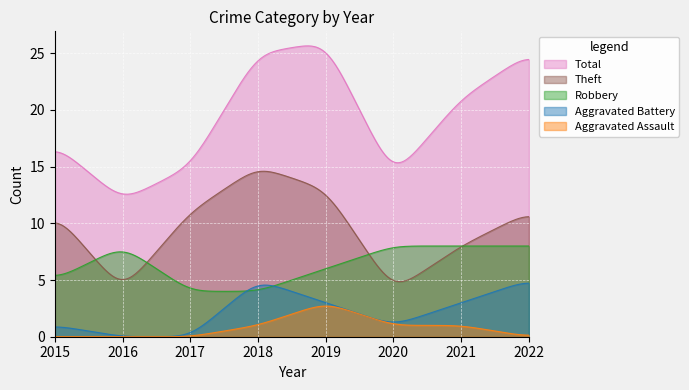

Does the chart display data point markers on the line(s)?

No